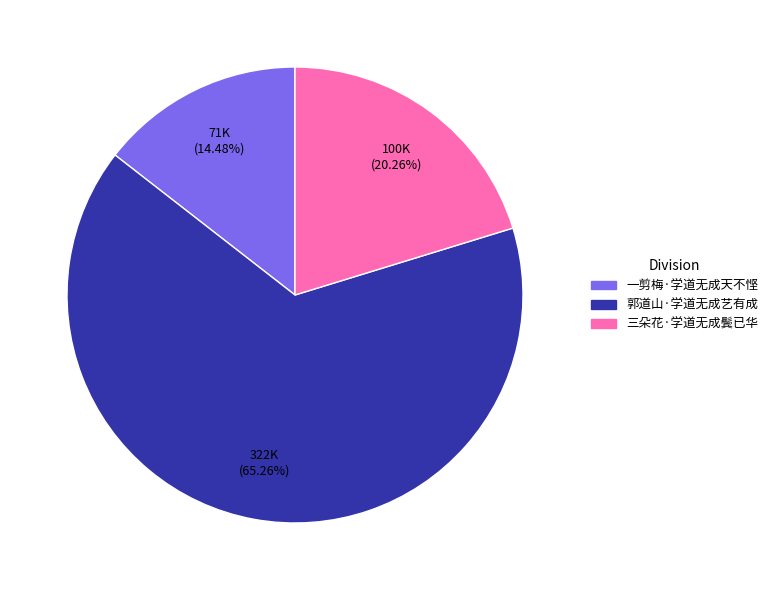

True or false: 郭道山·学道无成艺有成 accounts for 65% of the total.

True